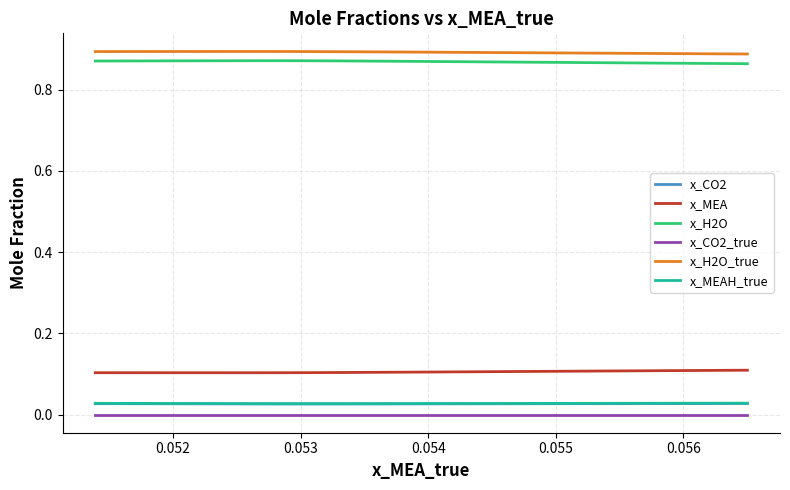

Is it true that x_MEA equals 0.2 at 11?

False